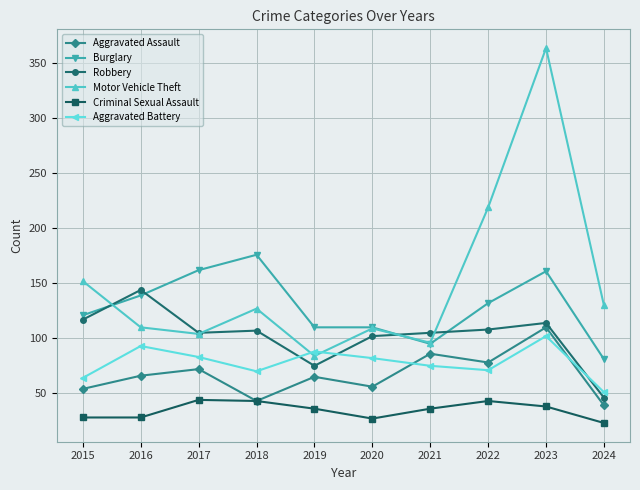

What is the difference between the Motor Vehicle Theft values at 2020 and 2021?

13